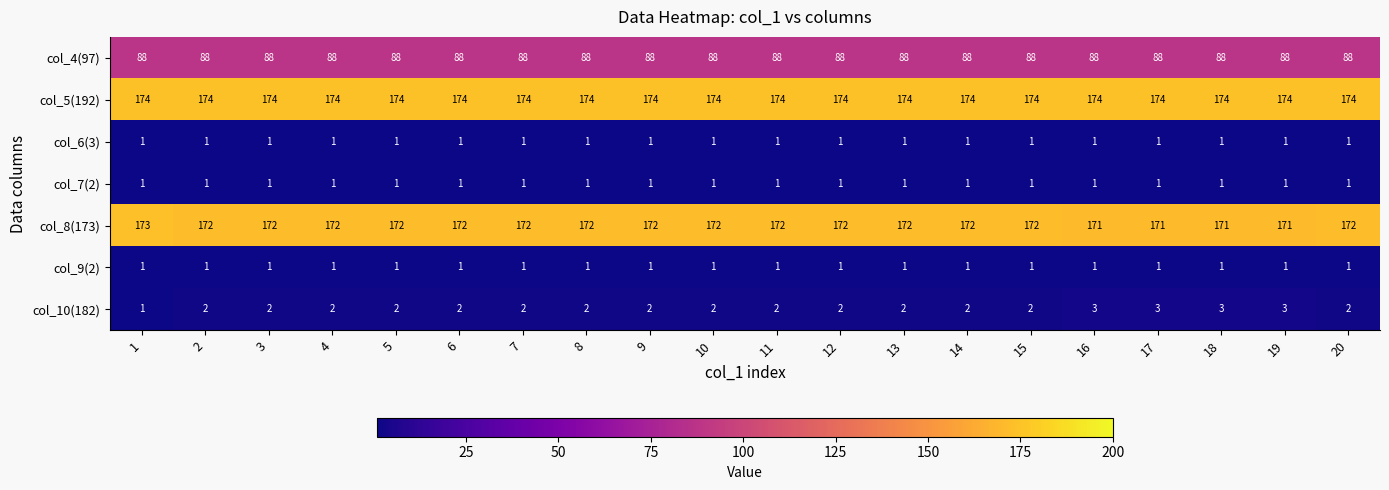

What is the total value across all series at 16?

439